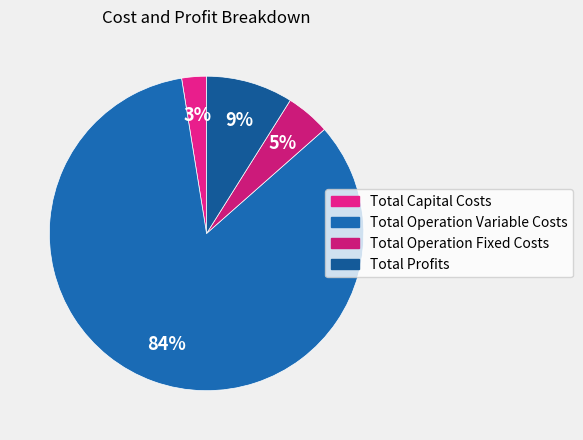

Count the number of slices in the pie.

4